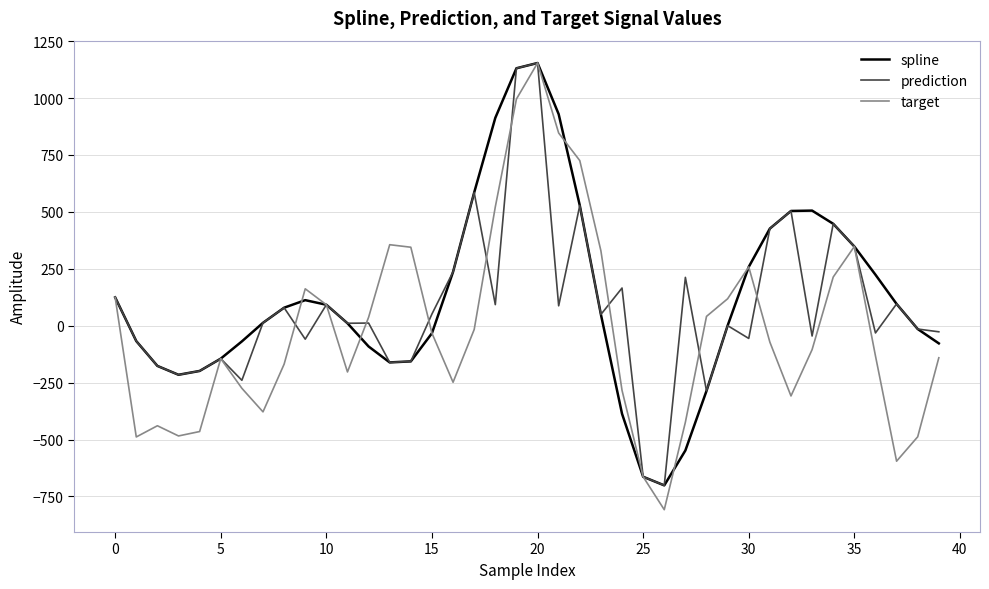

What is the minimum value shown in the chart?

-808.4